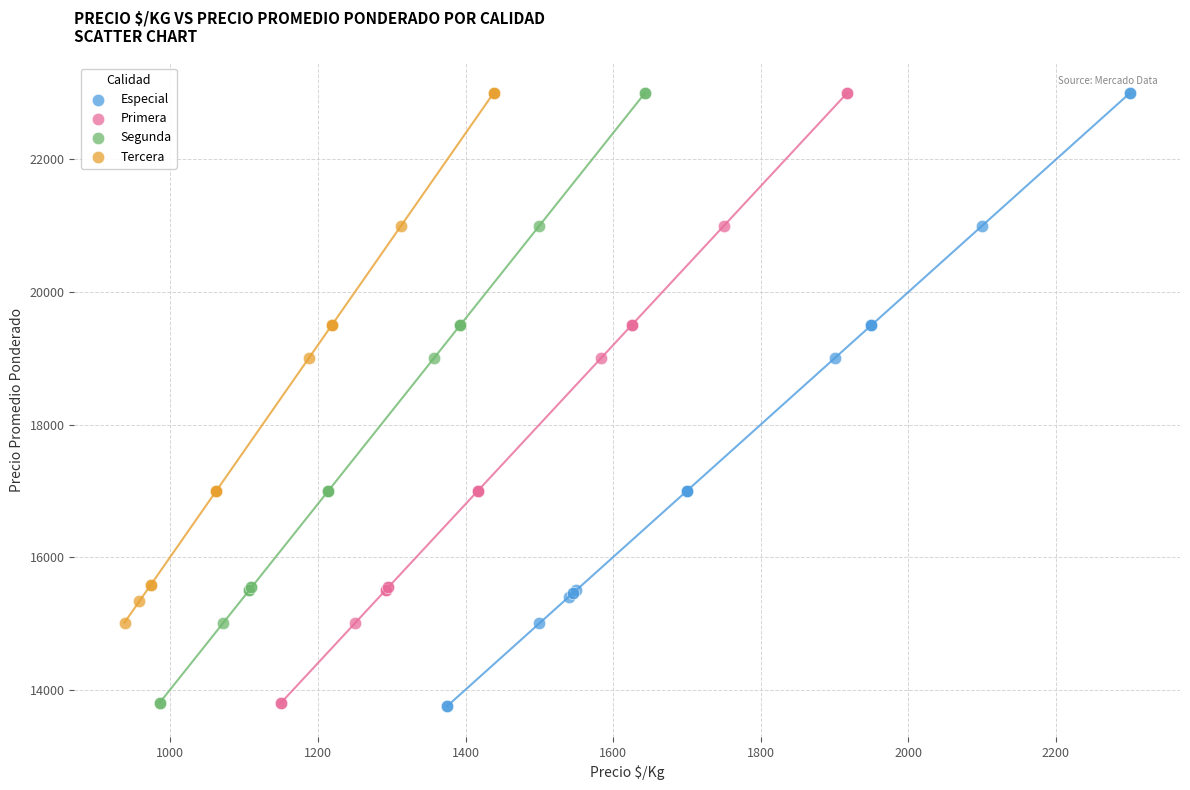

Which series has the widest spread of Y values?

Especial